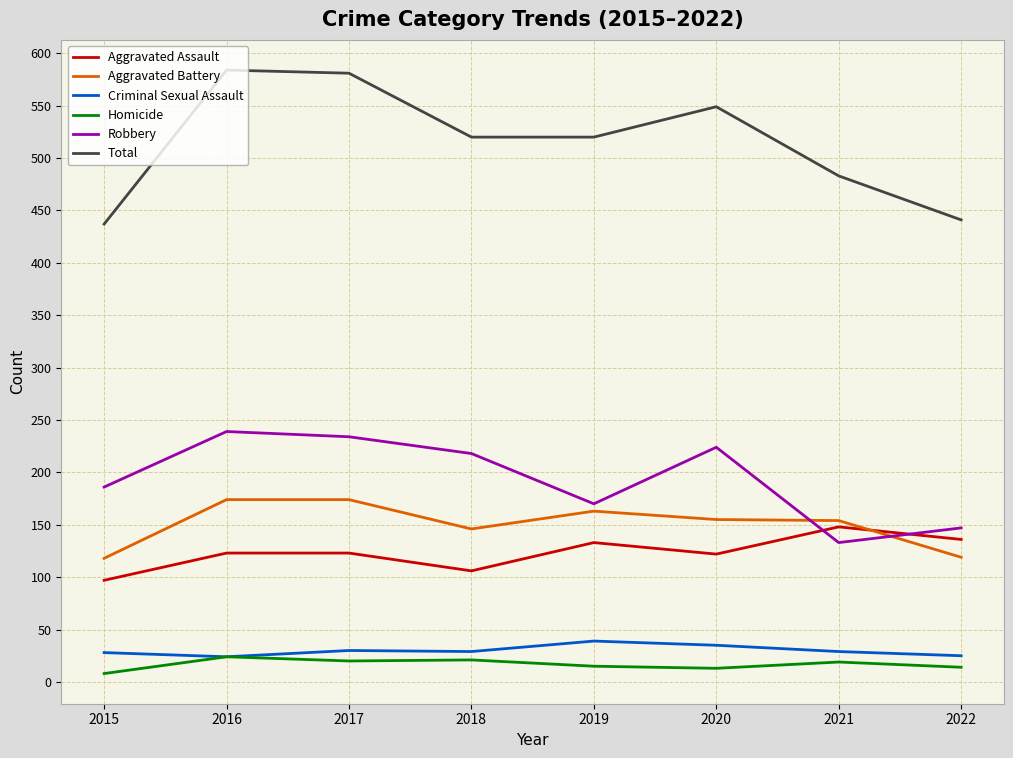

Which series changed the most between 2015 and 2016?

Total